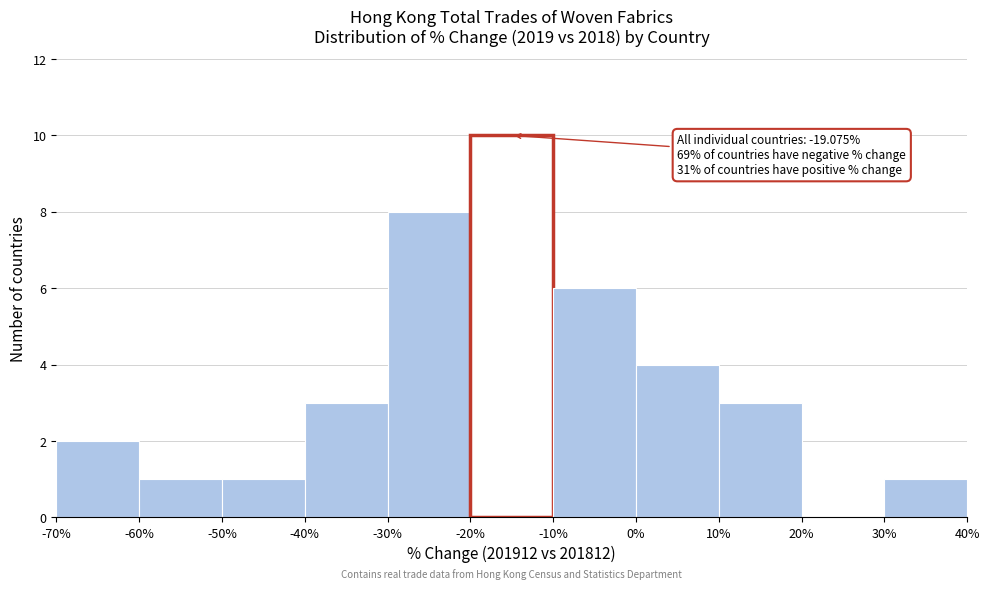

Which range on the x-axis has the tallest bar?

-20% to -10%